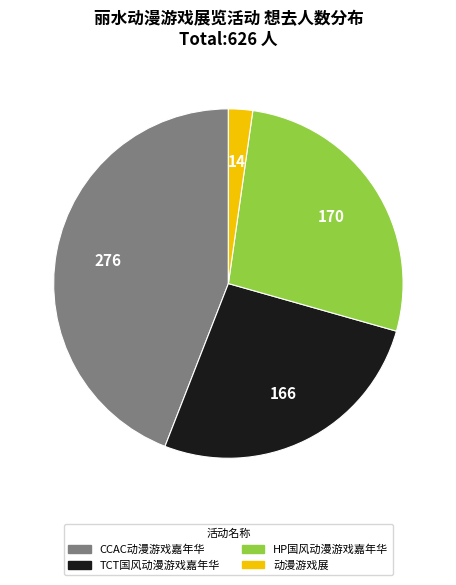

Rank the categories by value from highest to lowest.

CCAC动漫游戏嘉年华, HP国风动漫游戏嘉年华, TCT国风动漫游戏嘉年华, 动漫游戏展